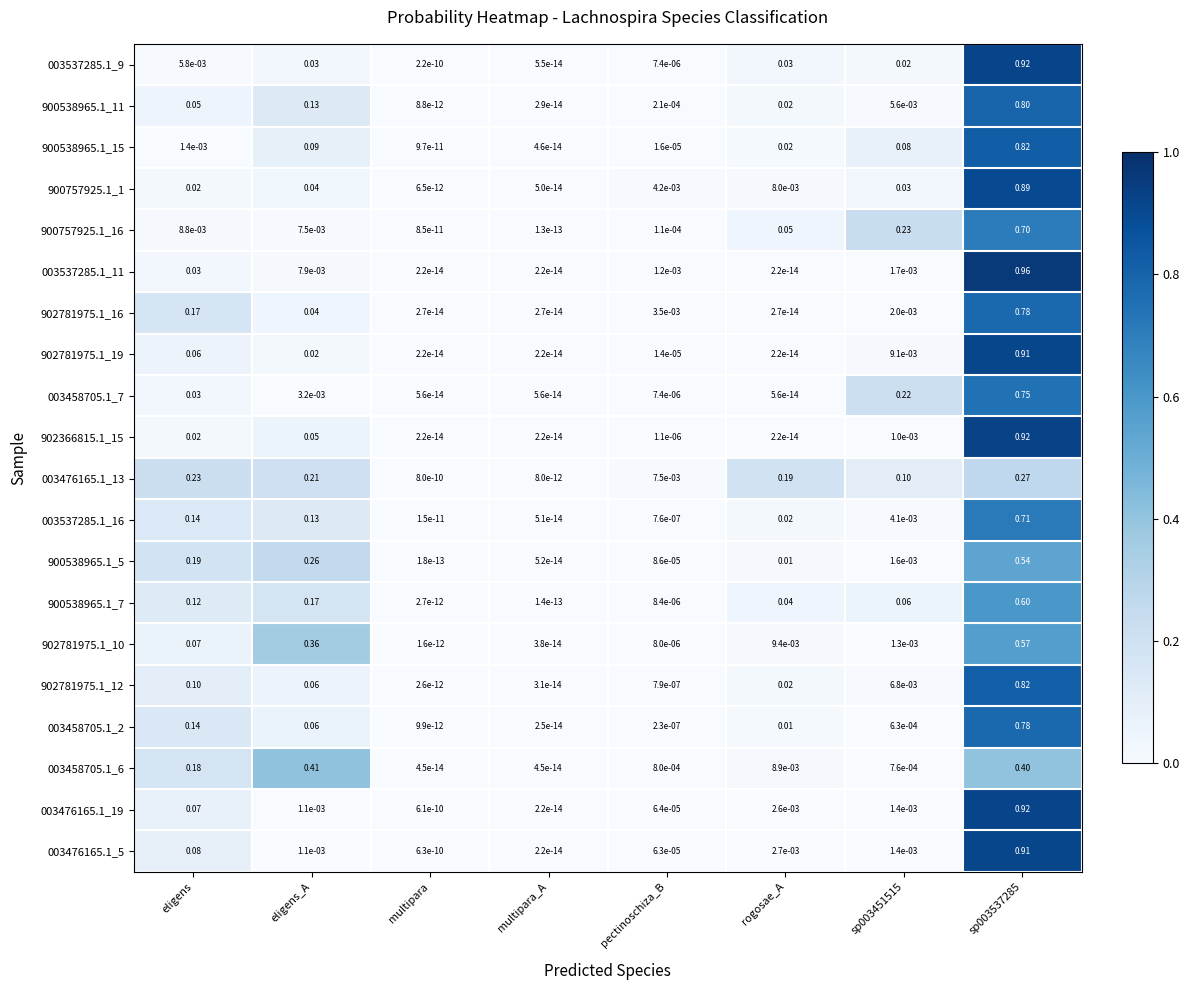

Where is 900538965.1_15 nearest to the value 0?

multipara_A